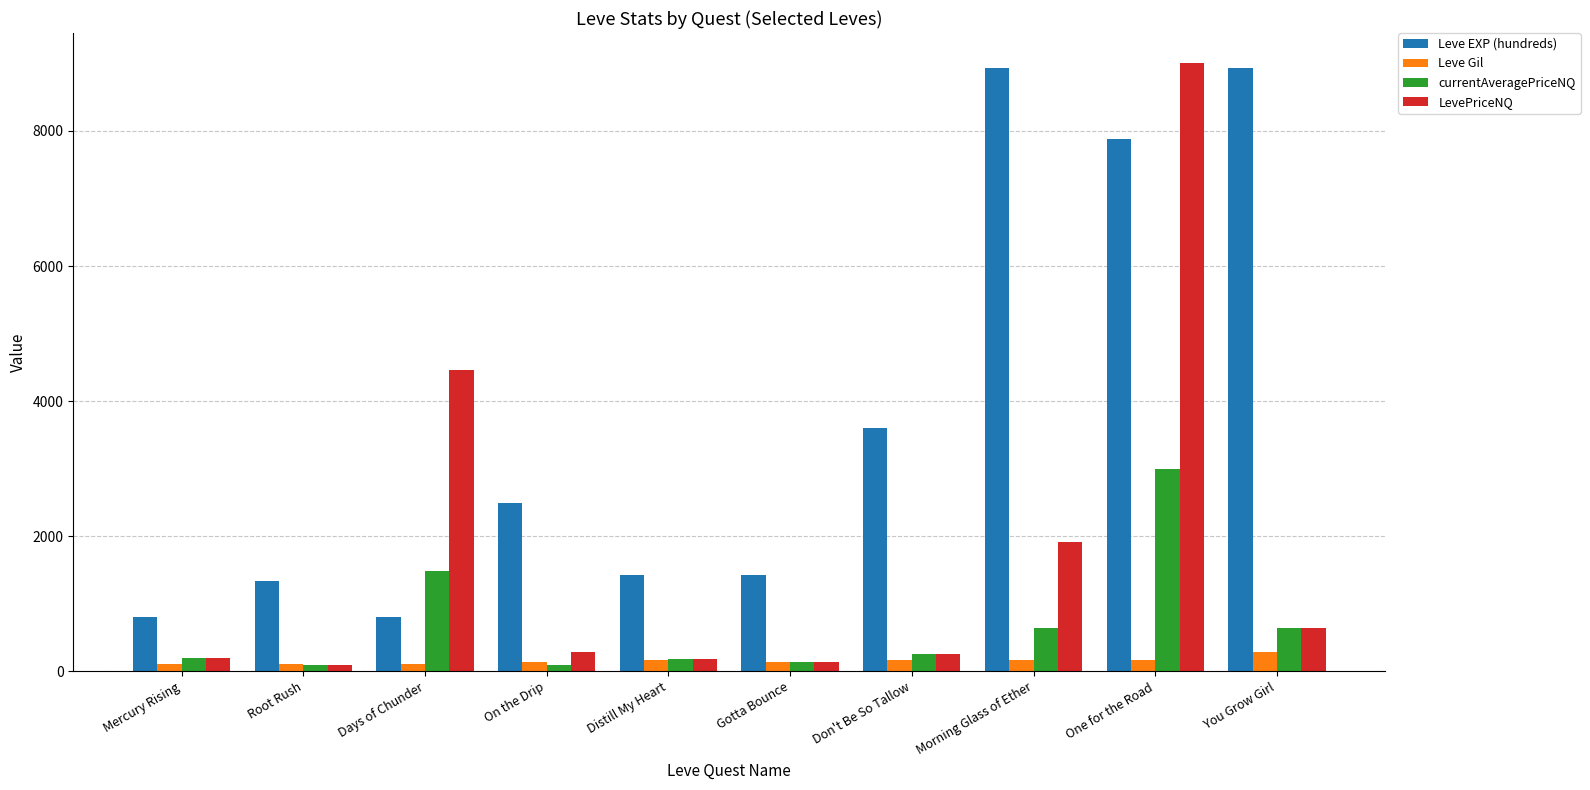

Where does the LevePriceNQ series first go above 281?

Days of Chunder